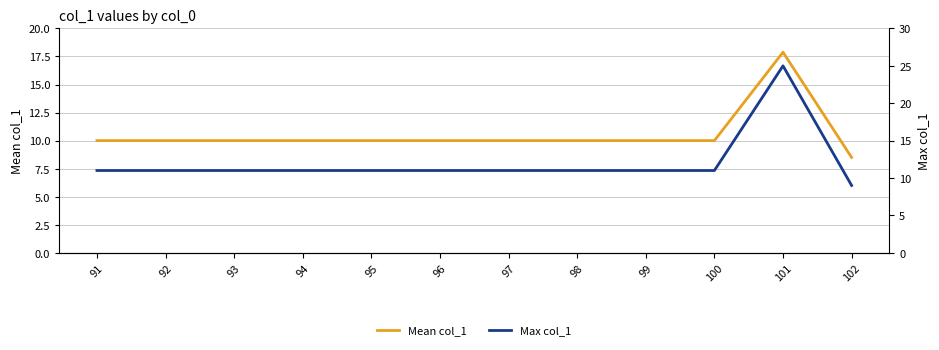

What is the difference between the maximum and minimum values in the Mean col_1 series?

9.4